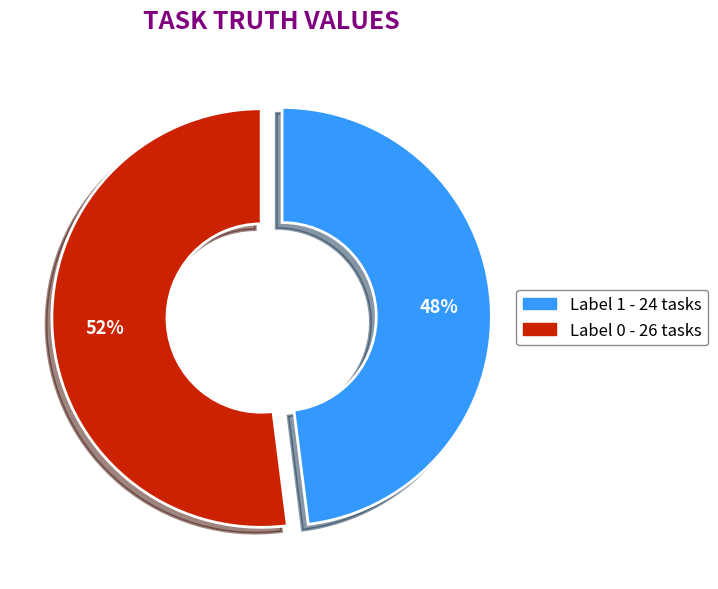

To the nearest percent, what is the average slice percentage?

50%